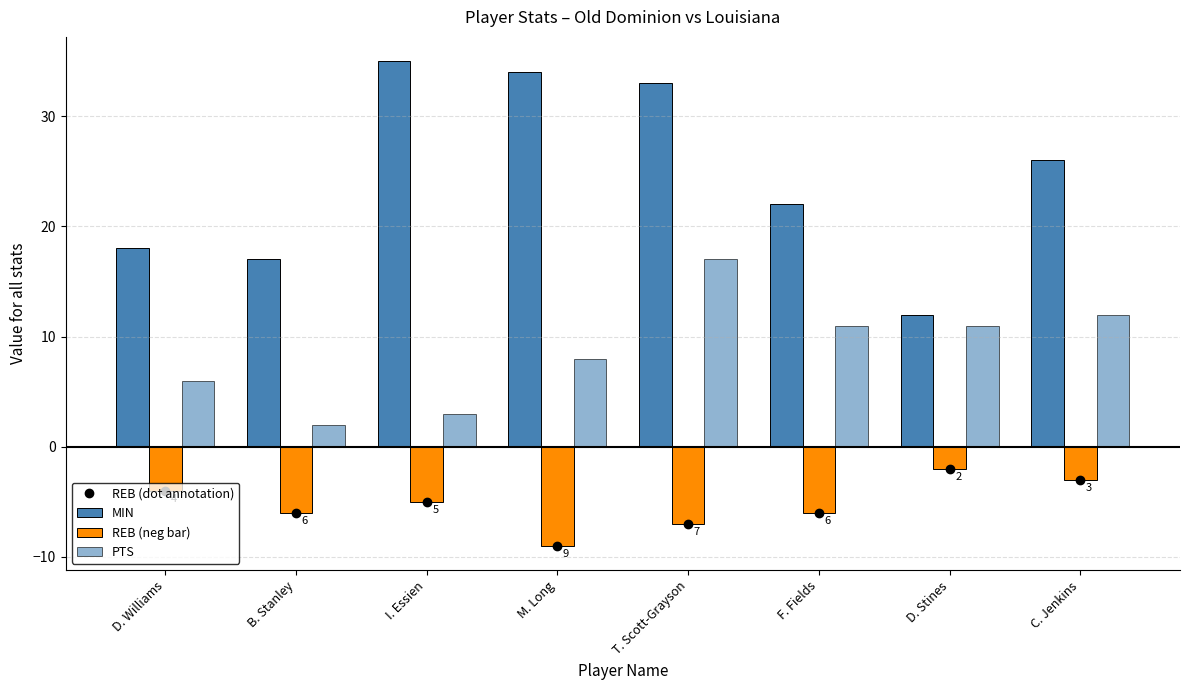

What position from the right is B. Stanley?

7